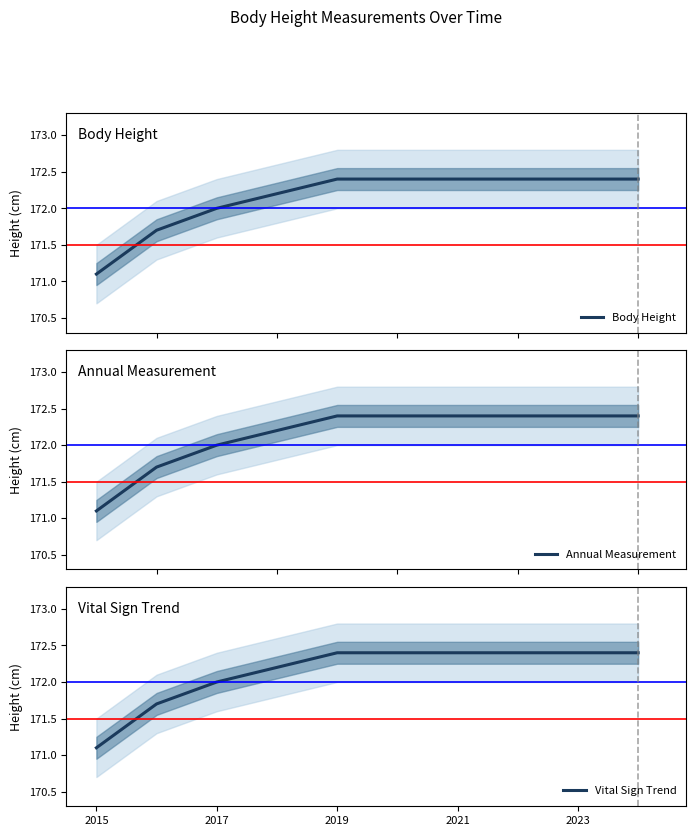

What is the maximum value for Body Height?

172.4